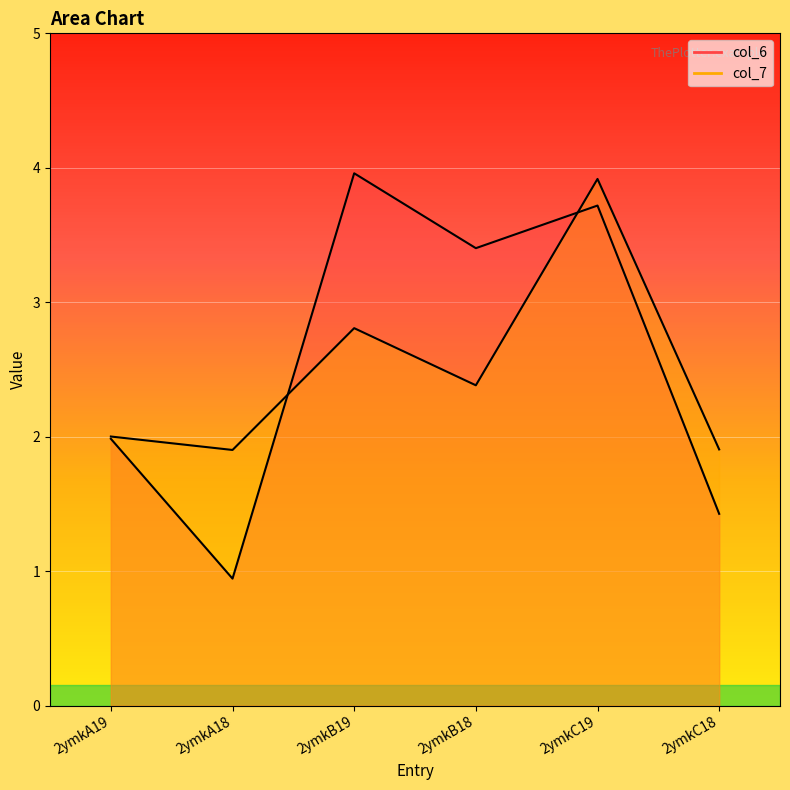

What is the difference between the maximum and minimum values in the col_6 series?

3.0